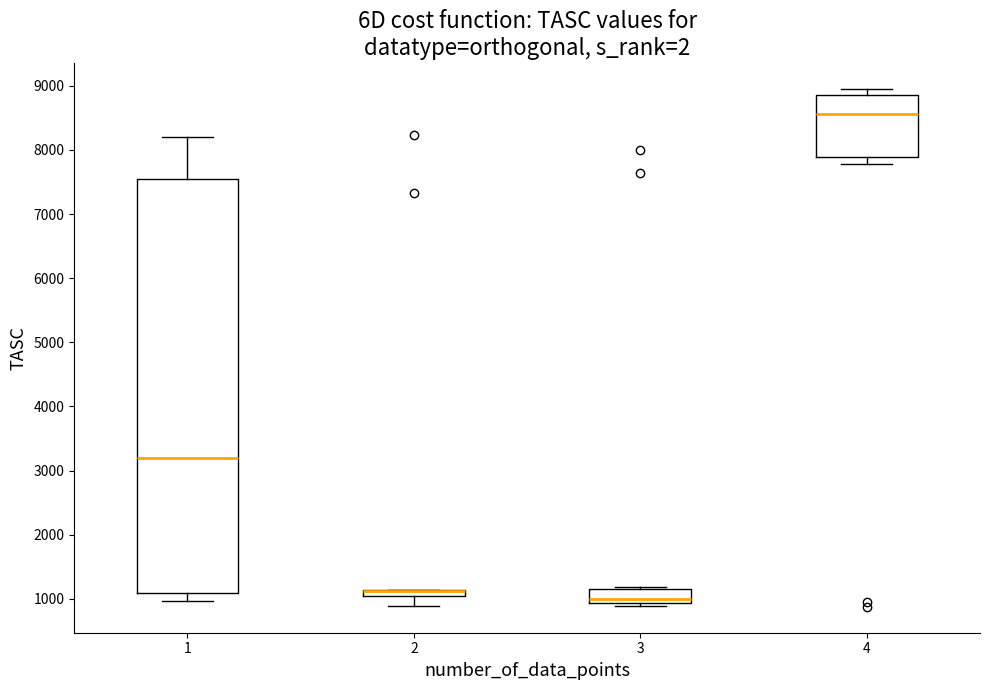

Comparing the boxes themselves (not the whiskers), which one is the tallest?

1